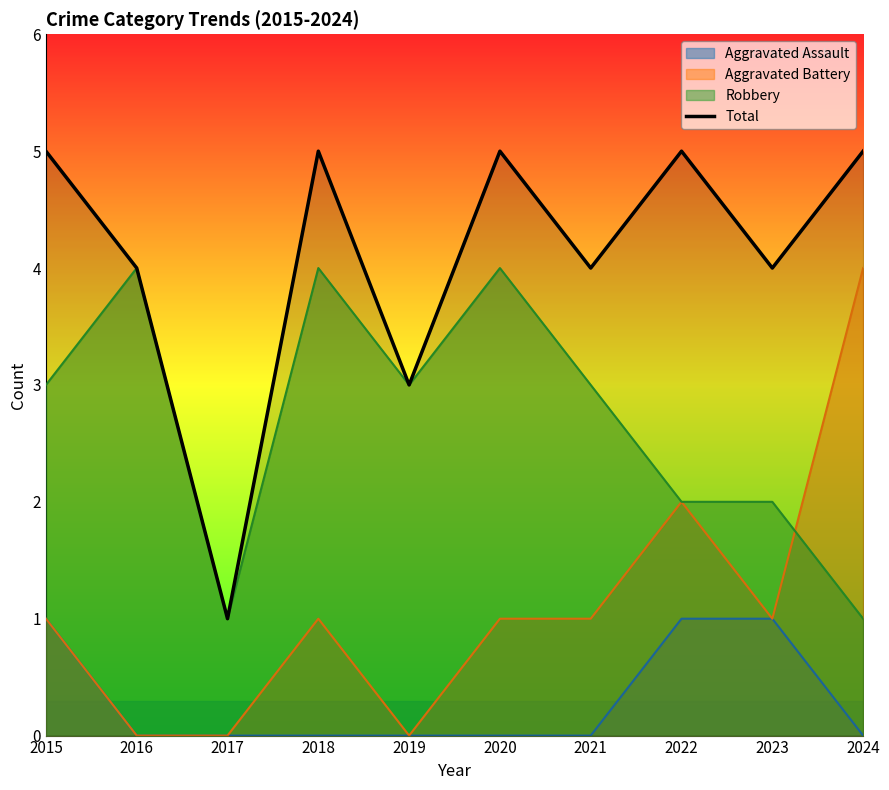

What is the value of the 3rd point from the left?

1